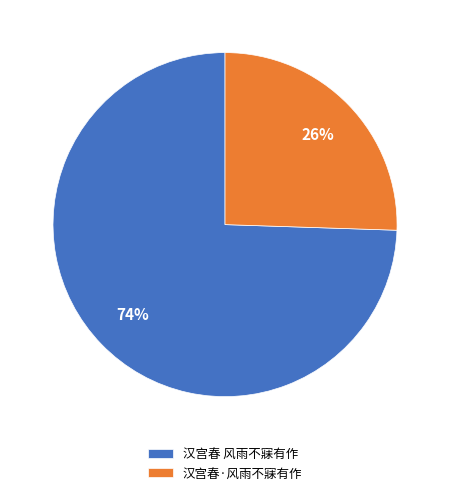

True or false: 汉宫春·风雨不寐有作 accounts for 37% of the total.

False